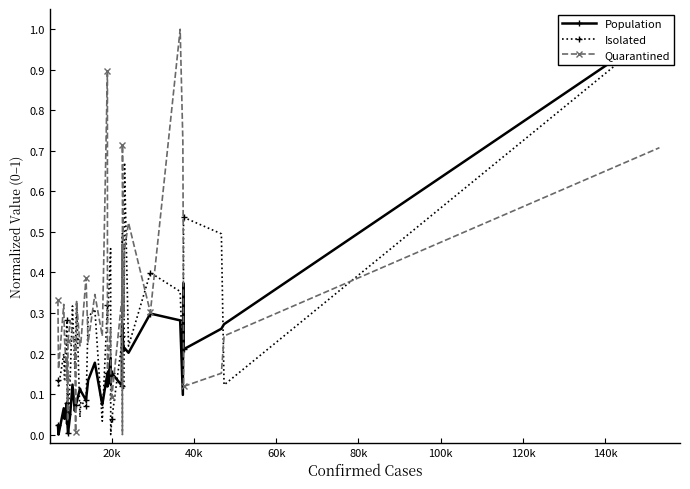

Rank the series by their average value, from lowest to highest.

Population, Isolated, Quarantined